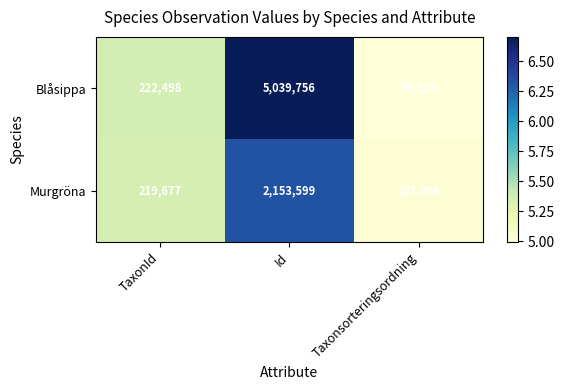

The Blåsippa series shows 5039756 at Id. True or false?

True